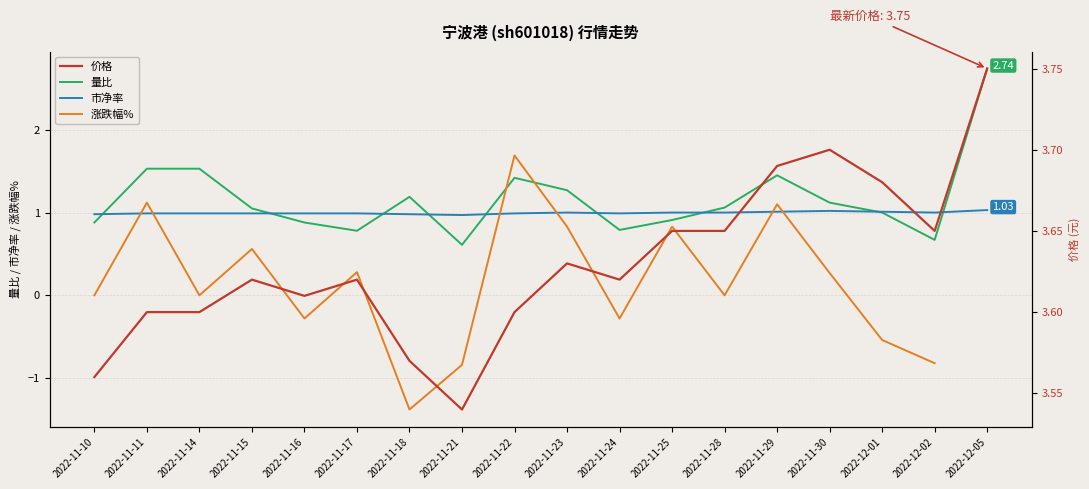

Which series has the largest total across all categories?

价格